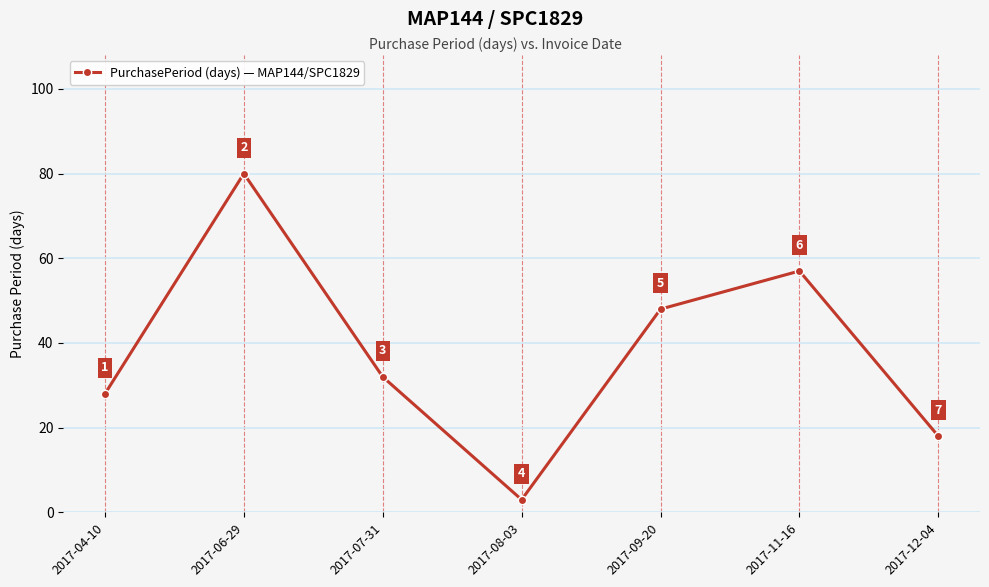

The value at 2017-12-04 is 26. True or false?

False